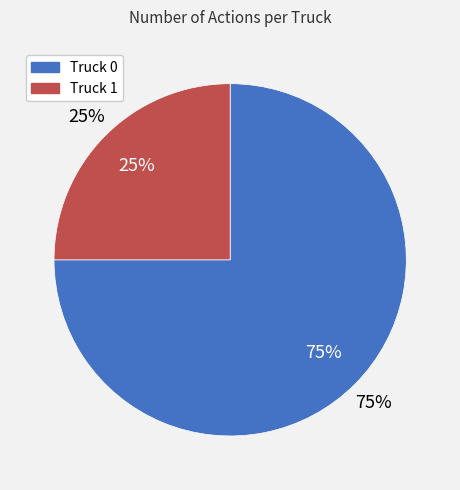

Which slice is the largest?

Truck 0